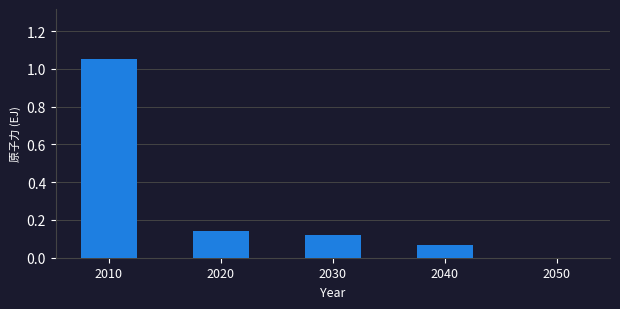

Which has a higher value, 2050 or 2010?

2010